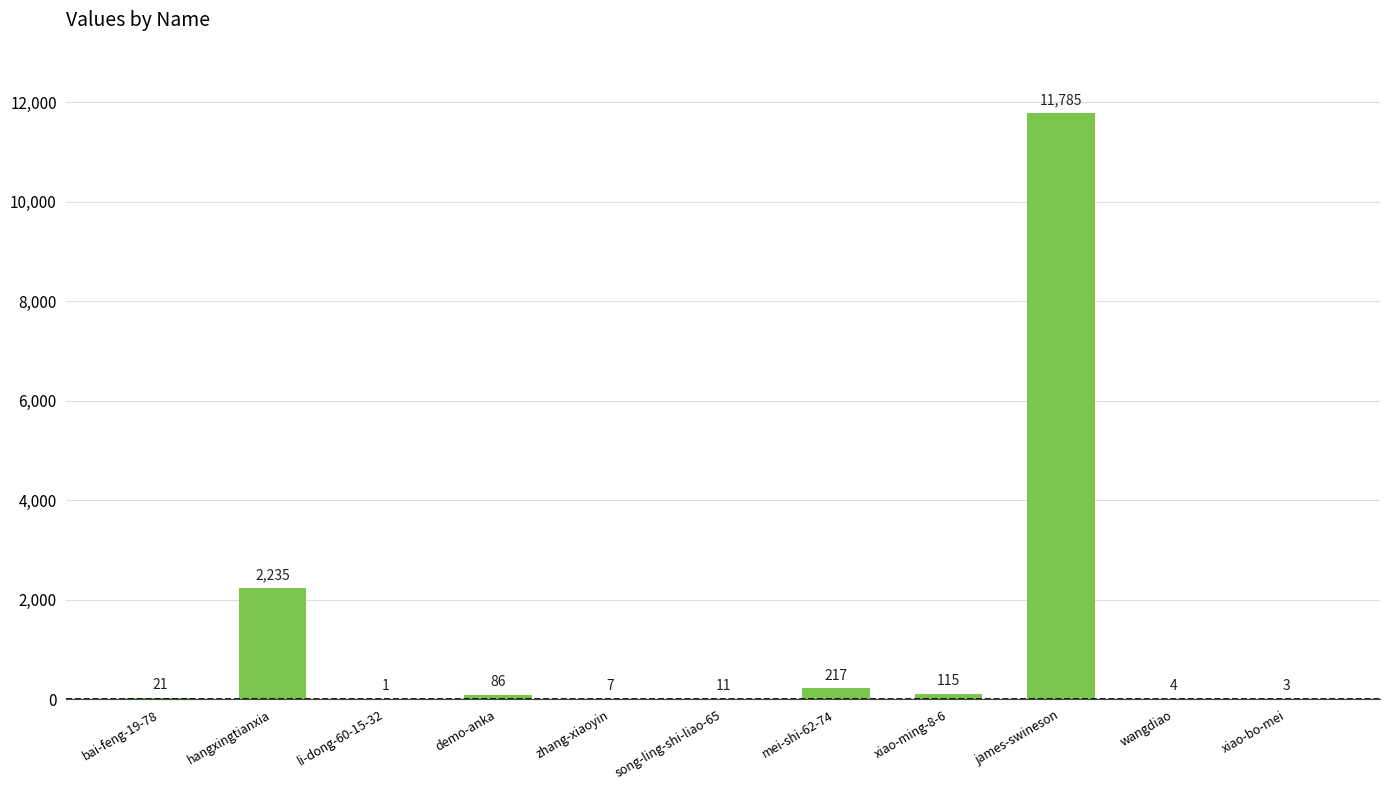

Reading left to right, list all the values displayed in this chart.

bai-feng-19-78=21	hangxingtianxia=2235	li-dong-60-15-32=1	demo-anka=86	zhang-xiaoyin=7	song-ling-shi-liao-65=11	mei-shi-62-74=217	xiao-ming-8-6=115	james-swineson=11785	wangdiao=4	xiao-bo-mei=3